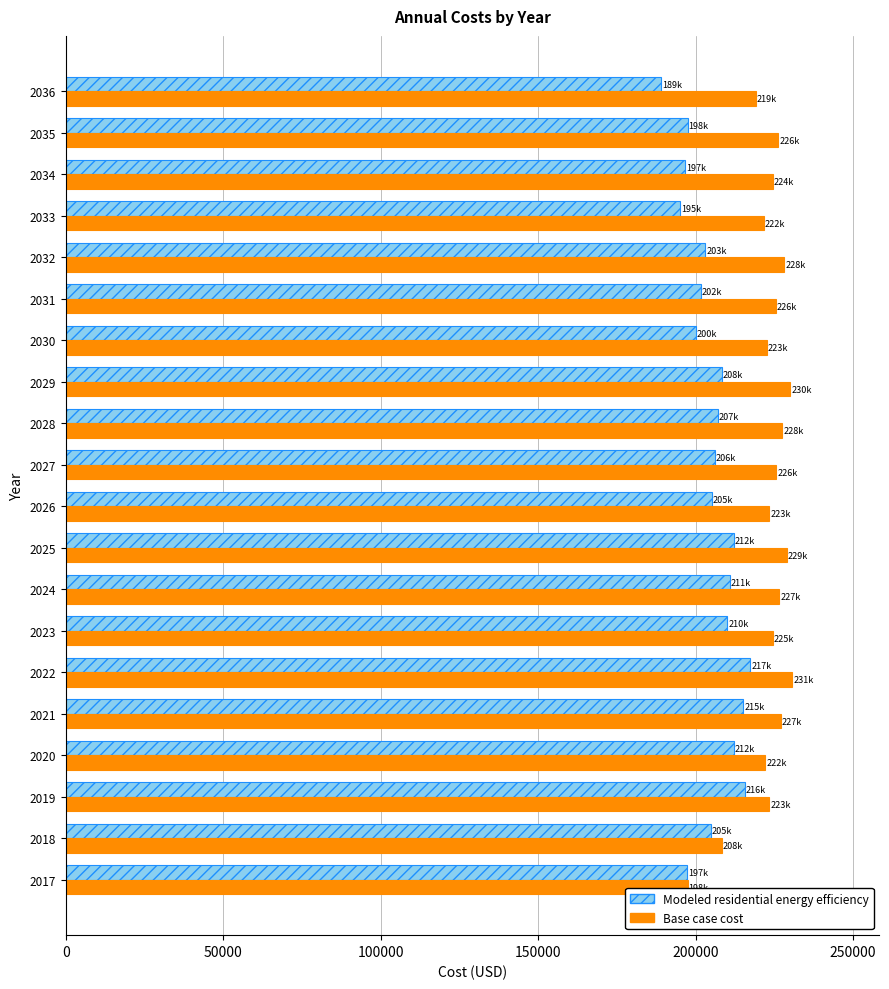

What is the average value of the Base case cost series?

223207.0